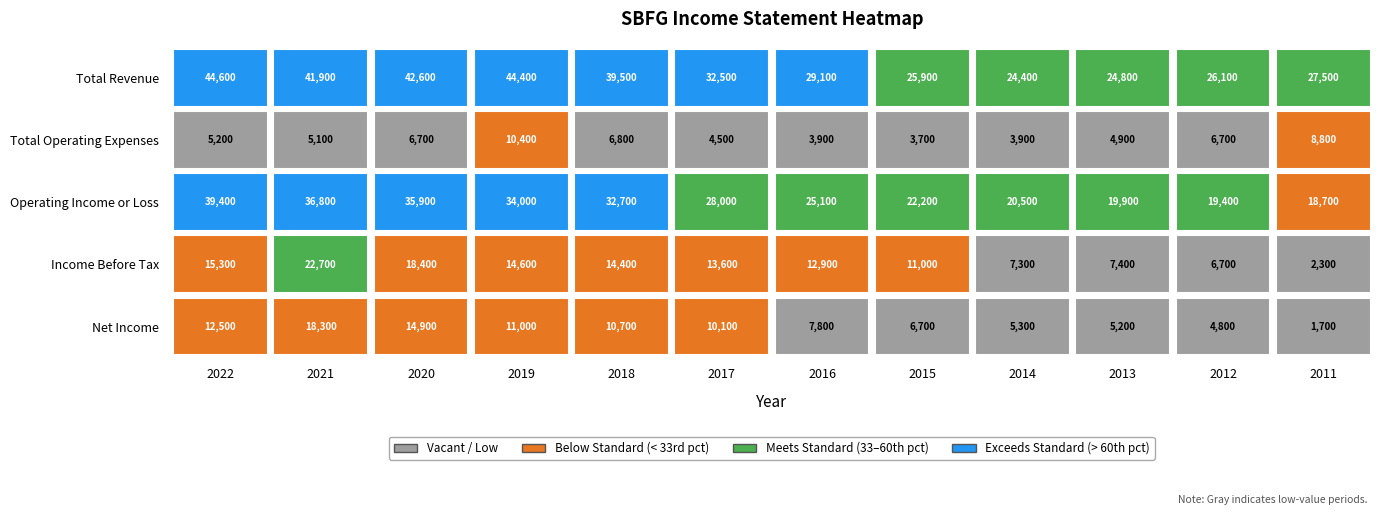

Count the number of data series in this chart.

5